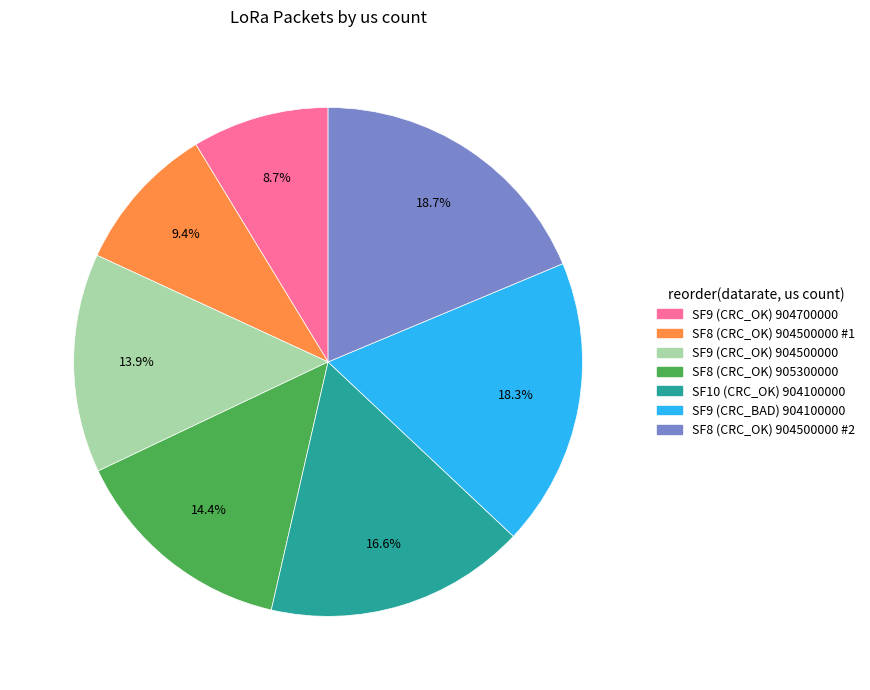

The SF9 (CRC_BAD) 904100000 slice represents 18% of the pie. True or false?

True